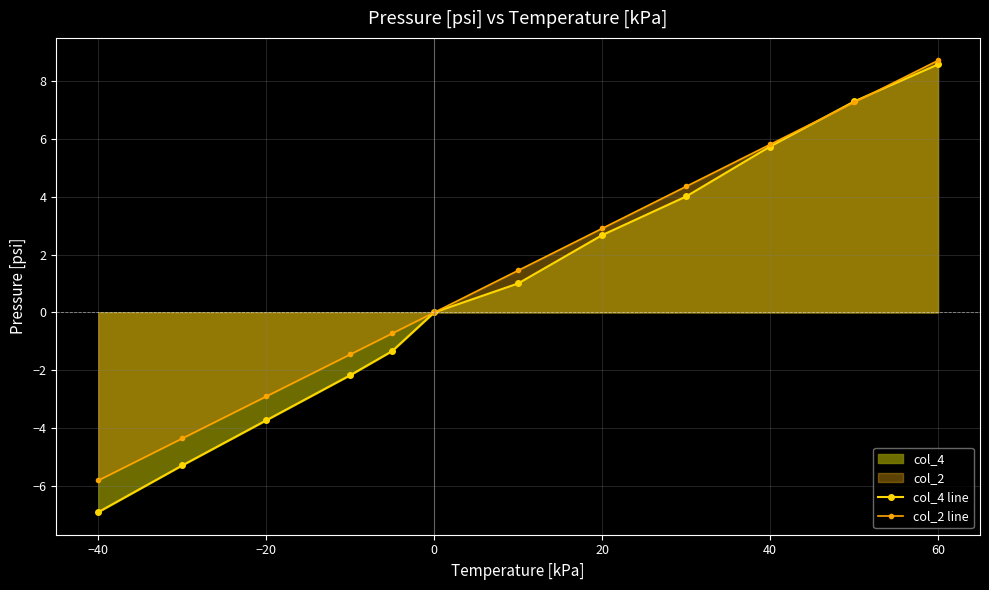

What is the average value of the col_2 line series?

1.3